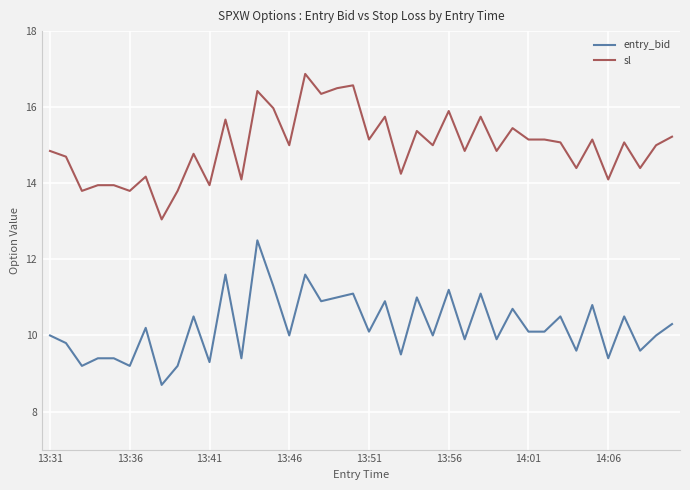

True or false: entry_bid and sl cross at least once.

False